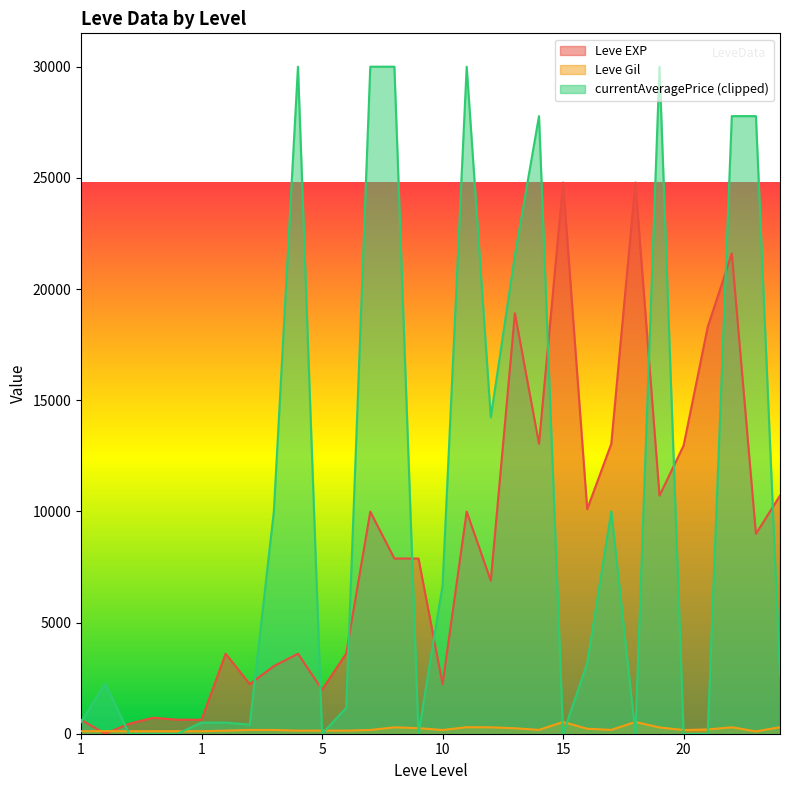

What is the difference between the maximum and minimum values in the Leve Gil series?

424.0